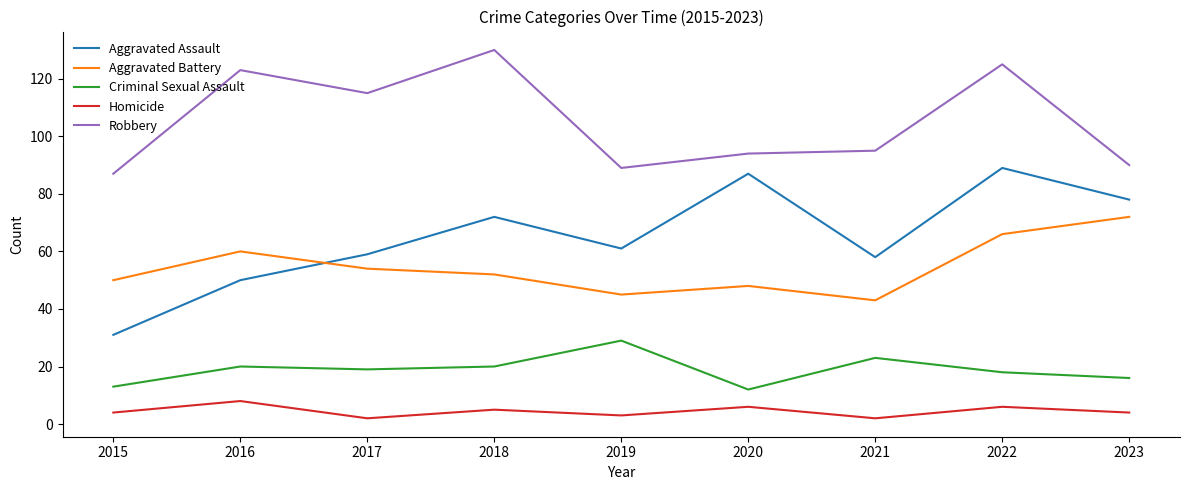

Where is Robbery nearest to the value 108?

2017